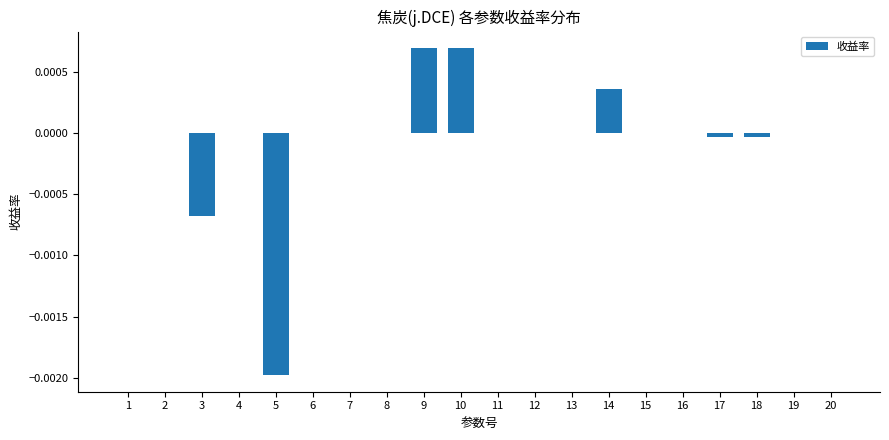

The value at 20 is 0.0. True or false?

True